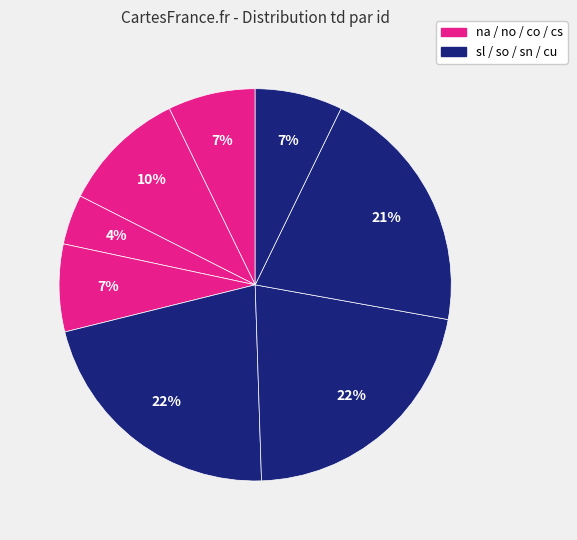

Is there any slice that represents more than half of the pie?

No